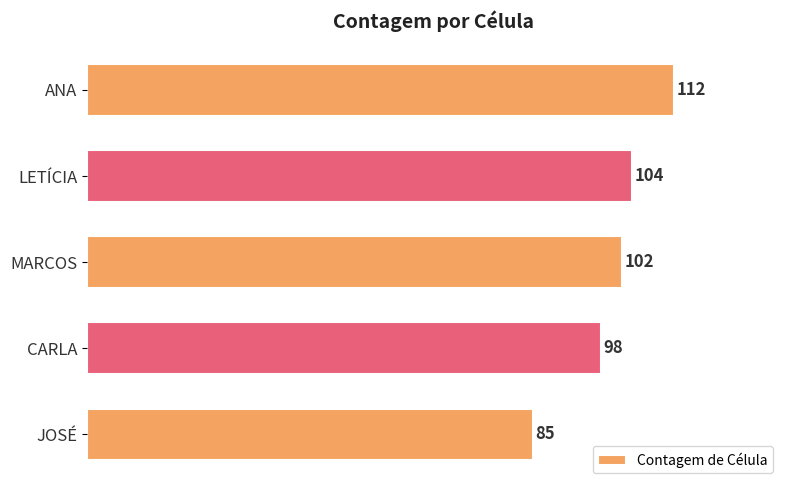

Rank the categories by value from lowest to highest.

JOSÉ, CARLA, MARCOS, LETÍCIA, ANA